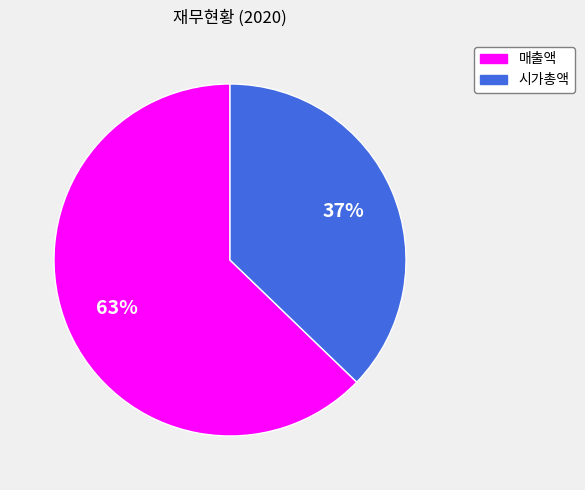

To the nearest percent, what percentage of the pie is 매출액?

63%